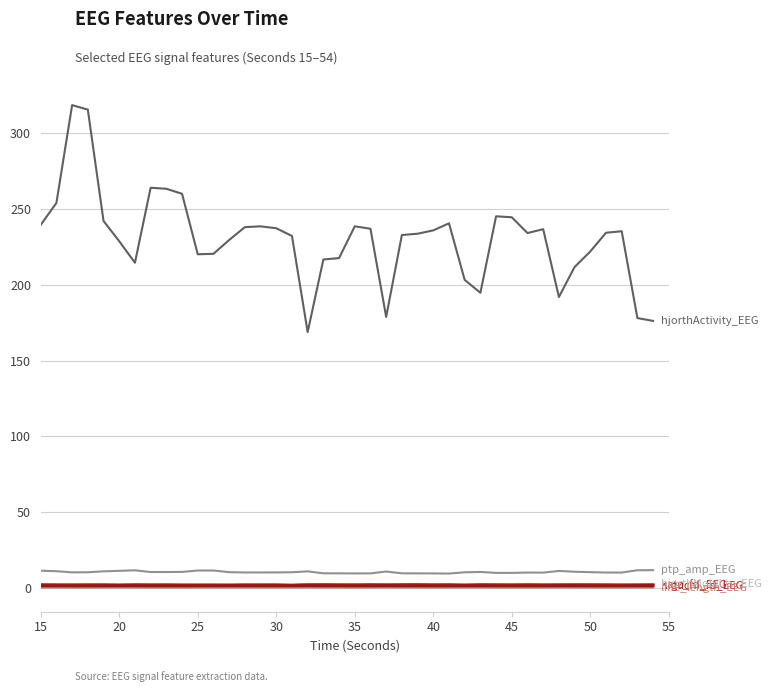

What is the maximum value shown in the chart?

318.6